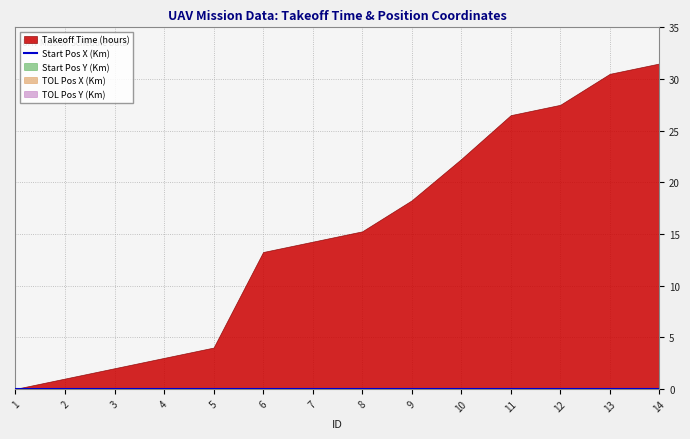

Rank the categories by Start Pos Y (Km) value from lowest to highest.

1, 2, 3, 4, 5, 6, 7, 8, 9, 10, 11, 12, 13, 14